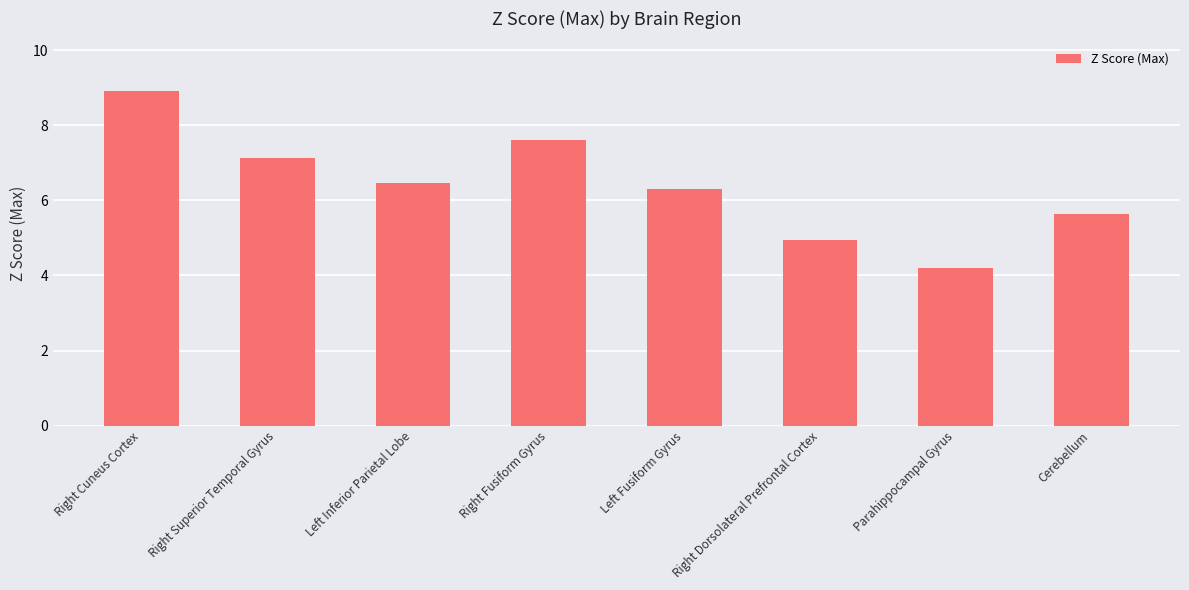

What is the sum of all values?

51.2